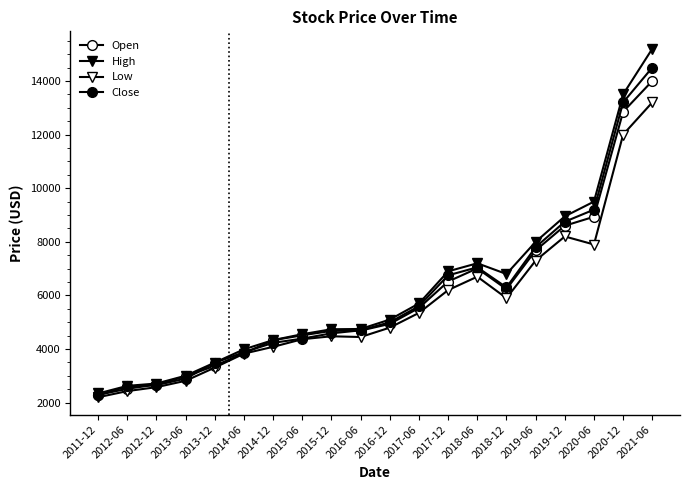

What is the value of the Open point at the 10th from the left?

4690.0